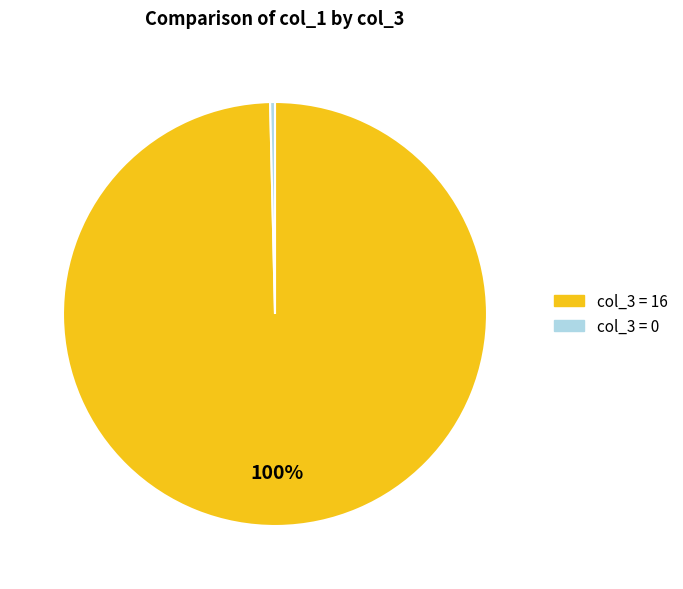

To the nearest percent, what portion does col_3 = 16 represent?

100%